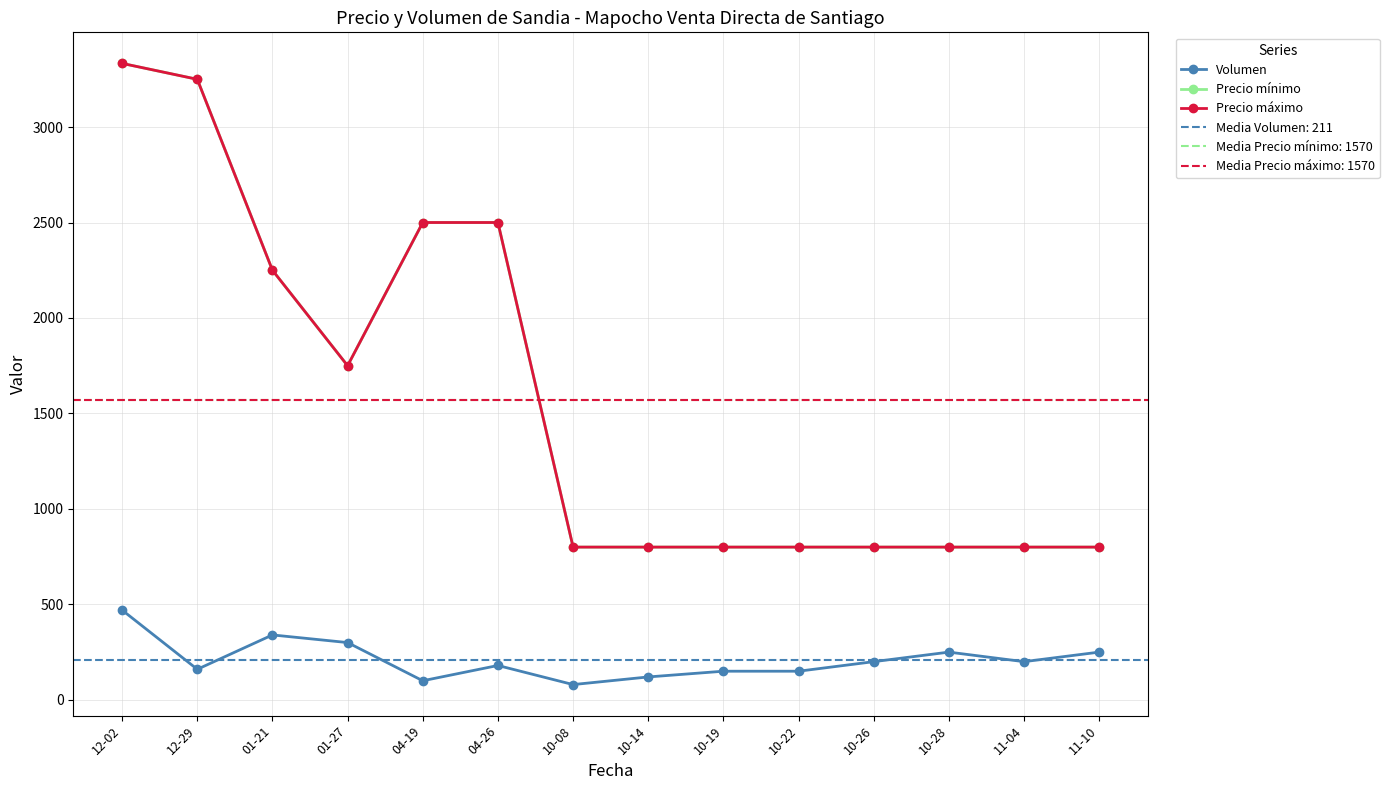

True or false: Precio máximo and Precio mínimo cross at least once.

False